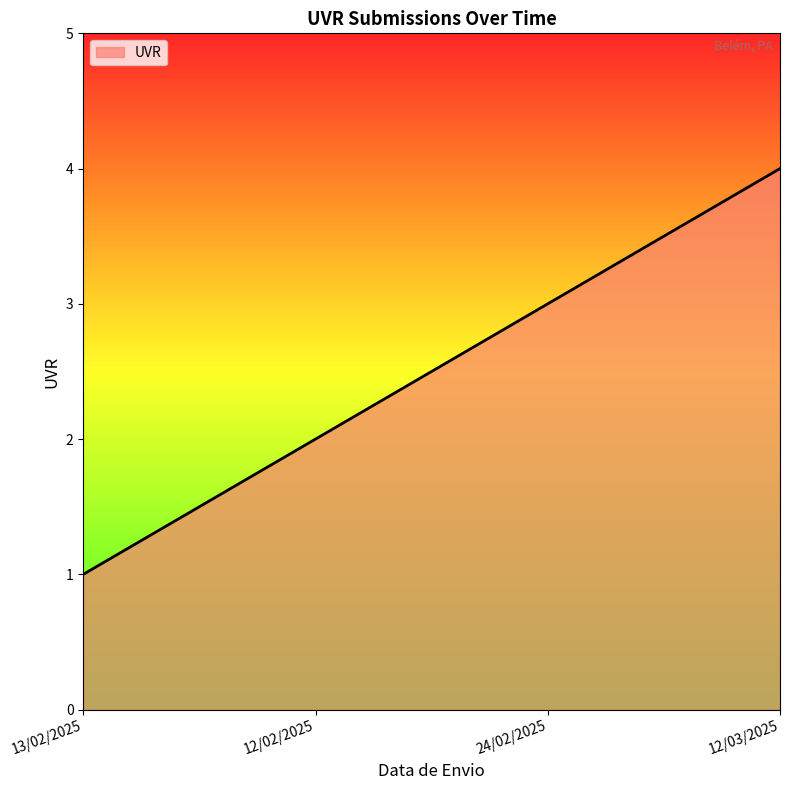

The value at 13/02/2025 is 1. True or false?

True